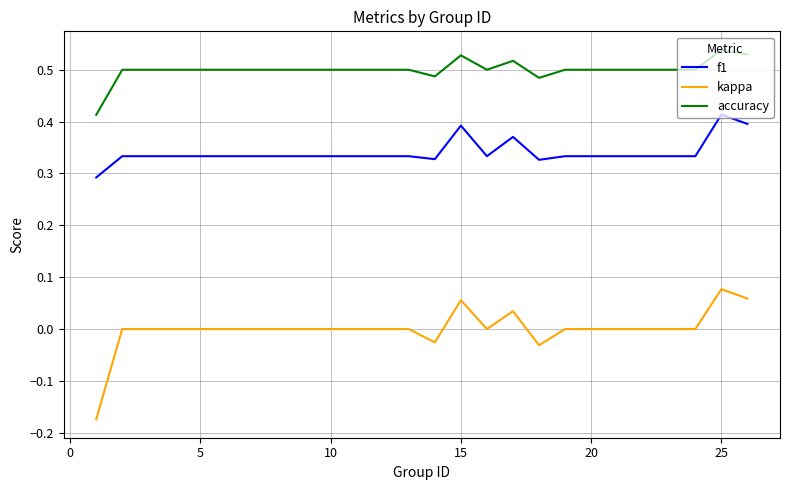

Is this an area chart (filled region under the line)?

No